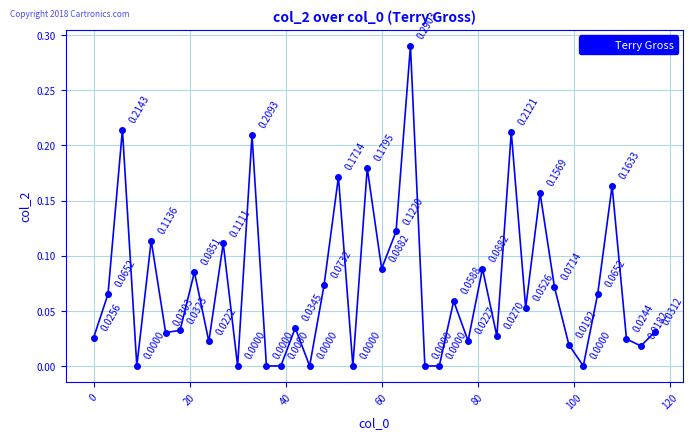

True or false: the data has more than 0 interior local peaks.

True